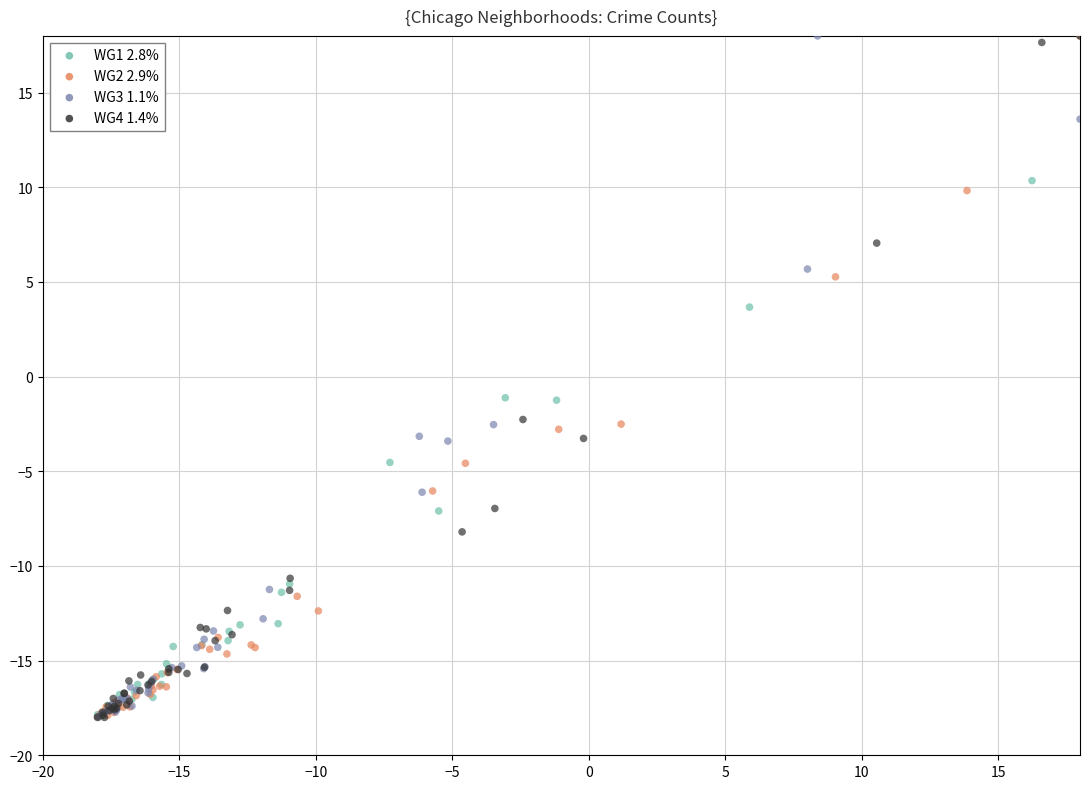

What are all the series names shown in the legend?

WG1 2.8%, WG2 2.9%, WG3 1.1%, WG4 1.4%